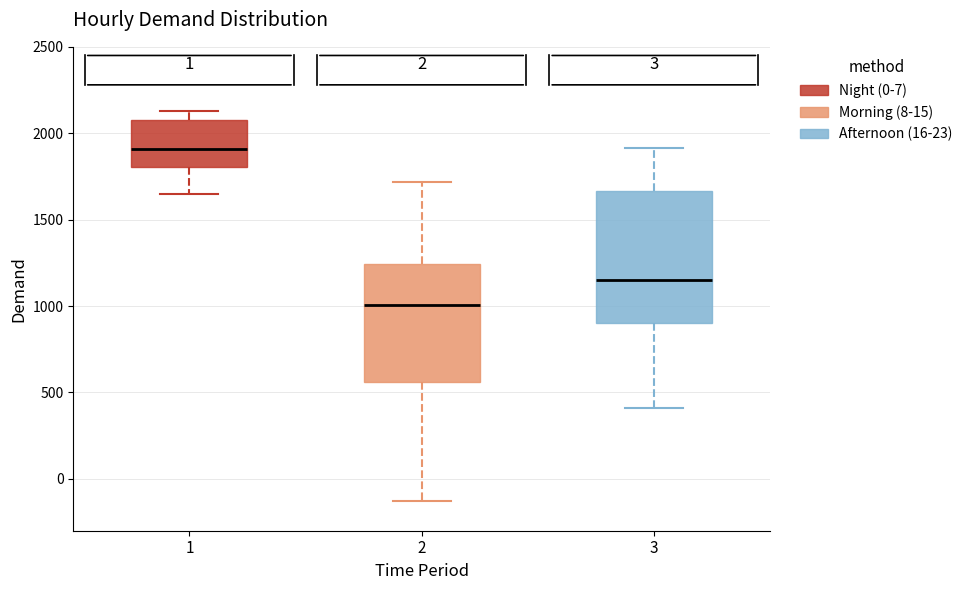

Reading left to right, read every box against the y-axis: the position of its median line, the range the box covers, and the ends of its whiskers. The values are not printed on the chart, so give them approximately, as read against the axis.

1: median 1900, box 1800 to 2100, whiskers 1650 to 2150
2: median 1000, box 550 to 1250, whiskers -150 to 1700
3: median 1150, box 900 to 1650, whiskers 400 to 1900